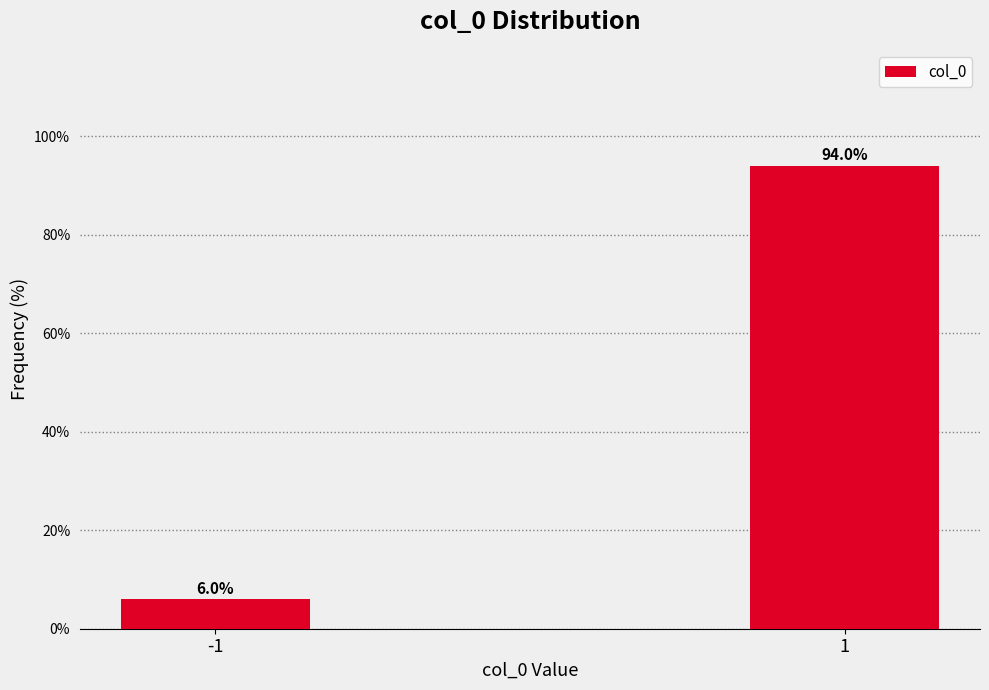

Reading left to right, list all the values displayed in this chart.

6.0	94.0